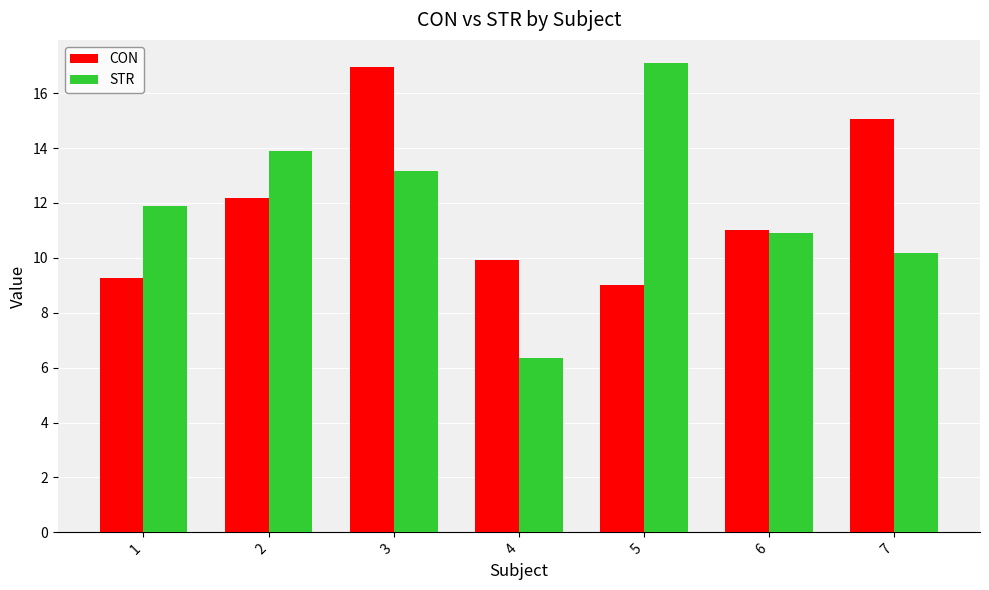

Reading left to right, what are all the values shown in this chart?

CON: 1=9.3	2=12.2	3=16.9	4=9.9	5=9.0	6=11.0	7=15.1
STR: 1=11.9	2=13.9	3=13.2	4=6.4	5=17.1	6=10.9	7=10.2